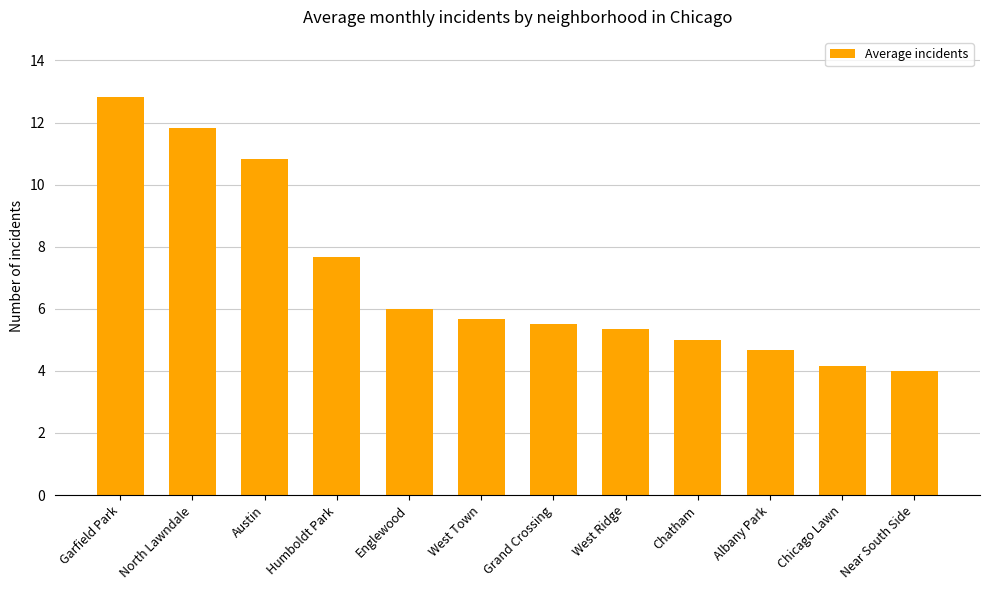

What is the sum of the values at West Town and Englewood?

11.7